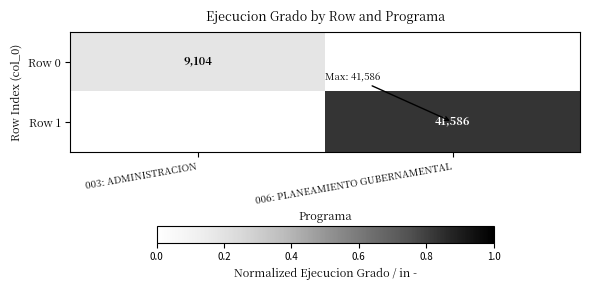

The value of Row 1 at 006: PLANEAMIENTO GUBERNAMENTAL is 73718. True or false?

False